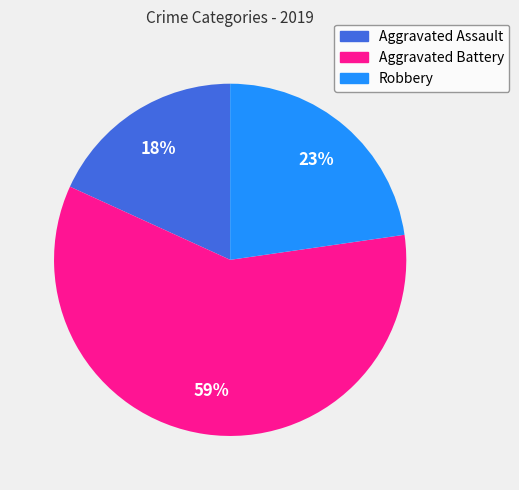

Rank the categories by value from highest to lowest.

Aggravated Battery, Robbery, Aggravated Assault